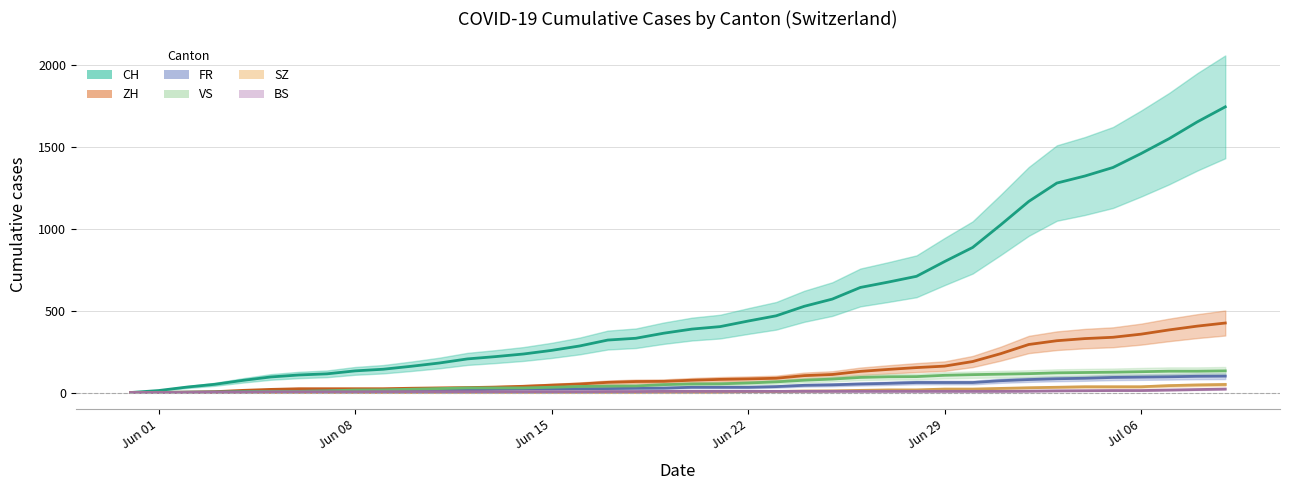

What is the total value across all series at 2020-06-21?

576